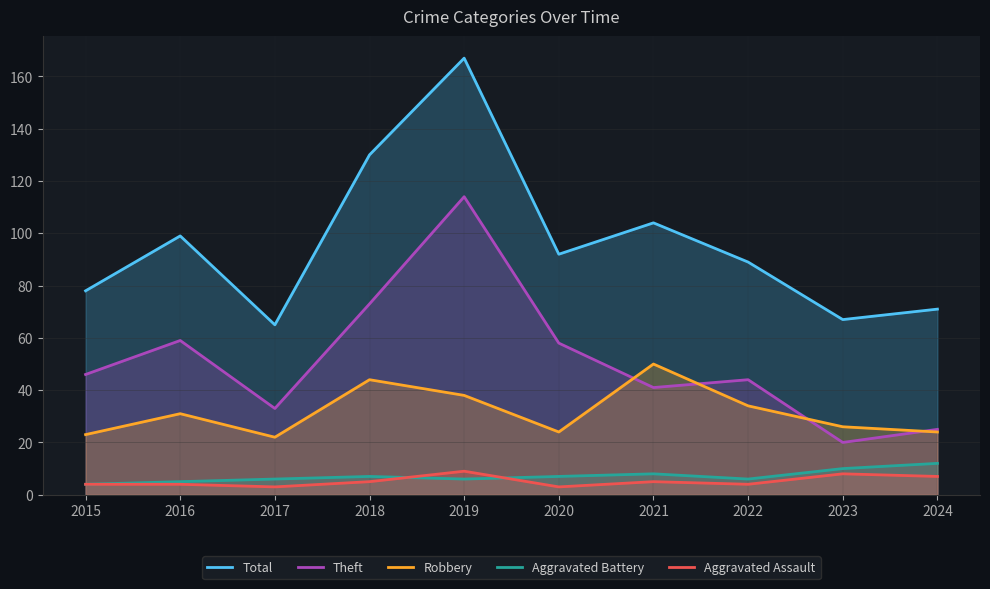

What is the value of the Theft point at the 5th from the left?

114